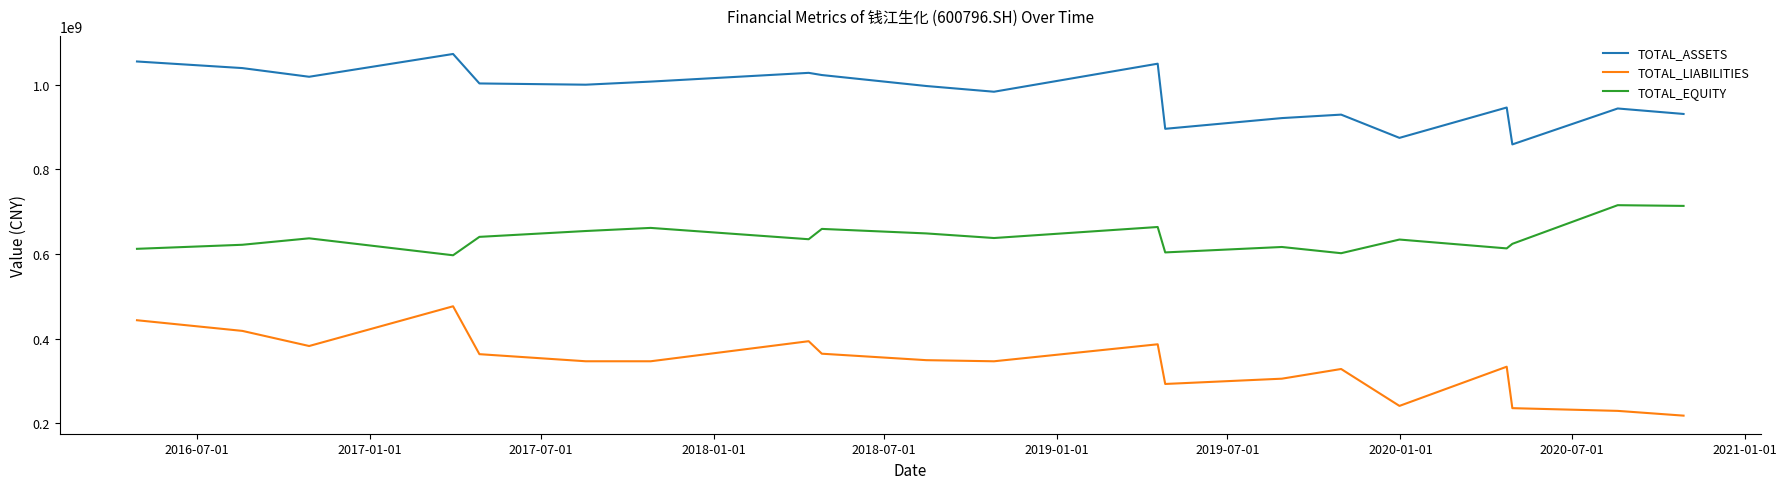

What is the difference between the maximum and minimum values in the TOTAL_EQUITY series?

118487517.4